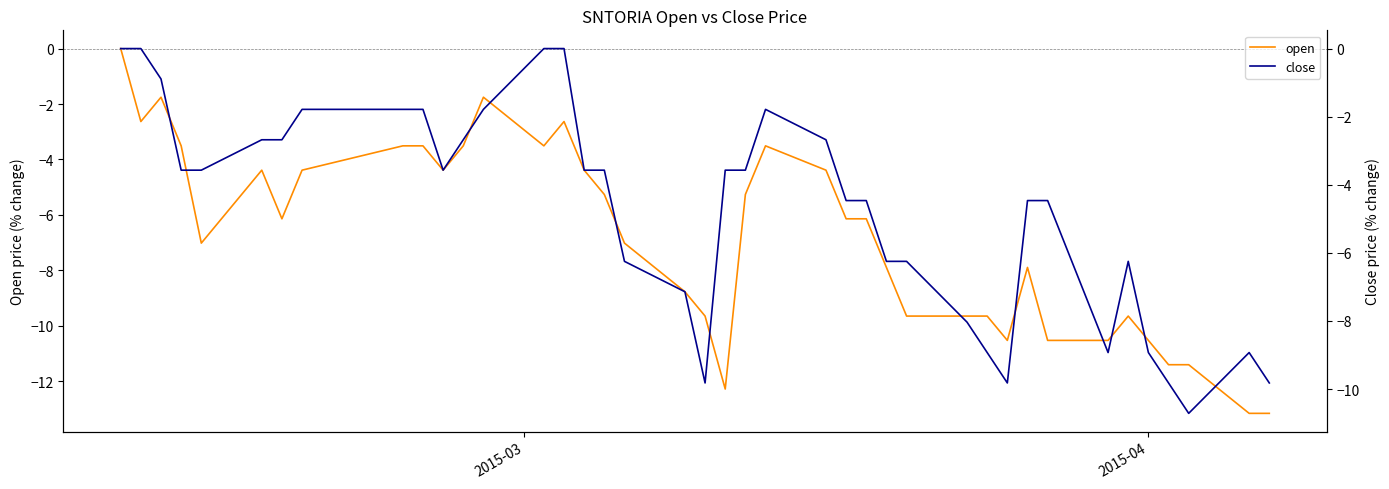

What is the average value of the close series?

-4.7